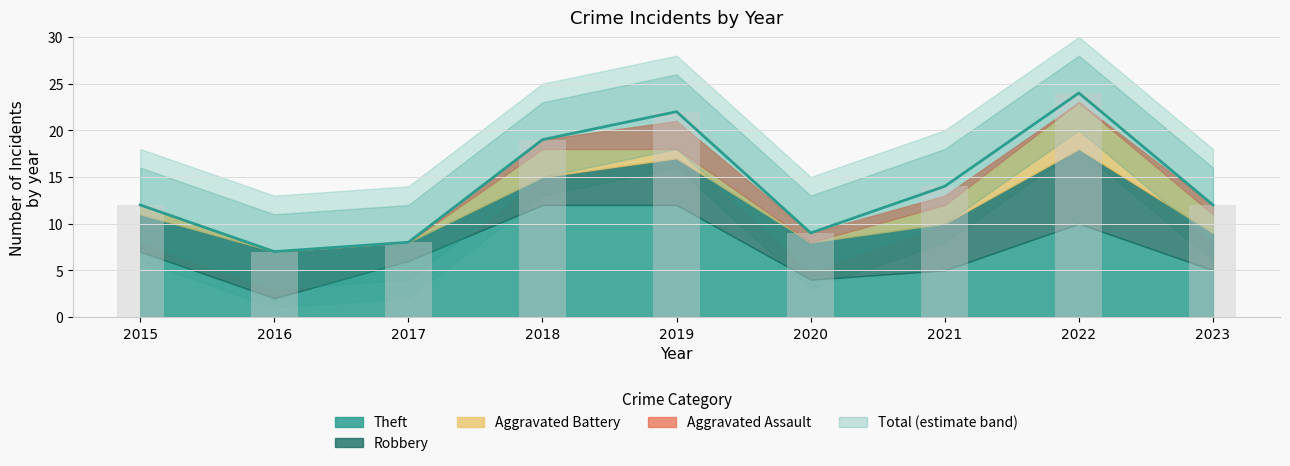

Count the Theft values in the range 5 to 10.

5